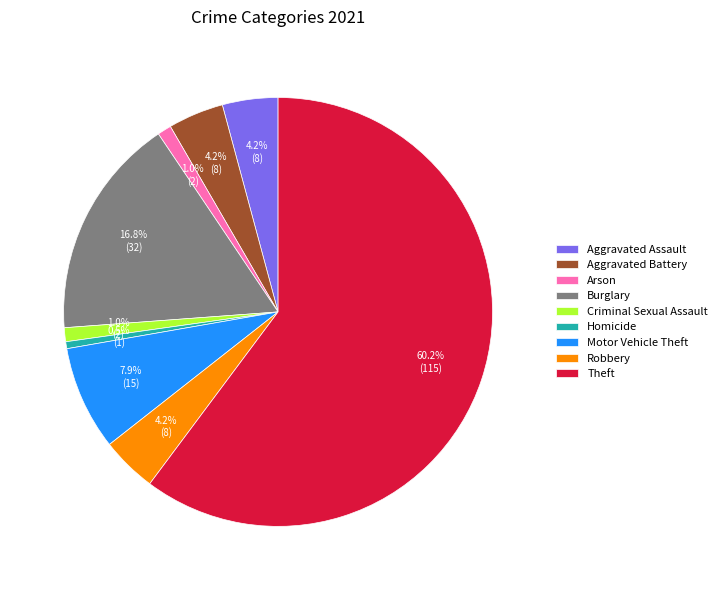

Which slice is the largest?

Theft